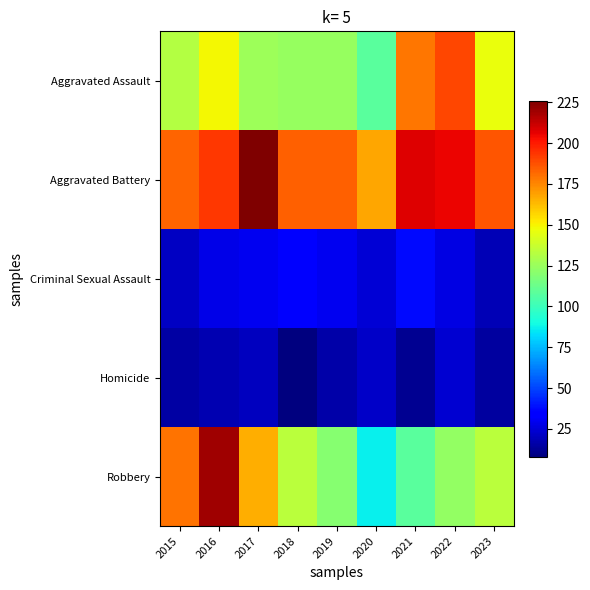

At how many categories does at least one series exceed 199?

4